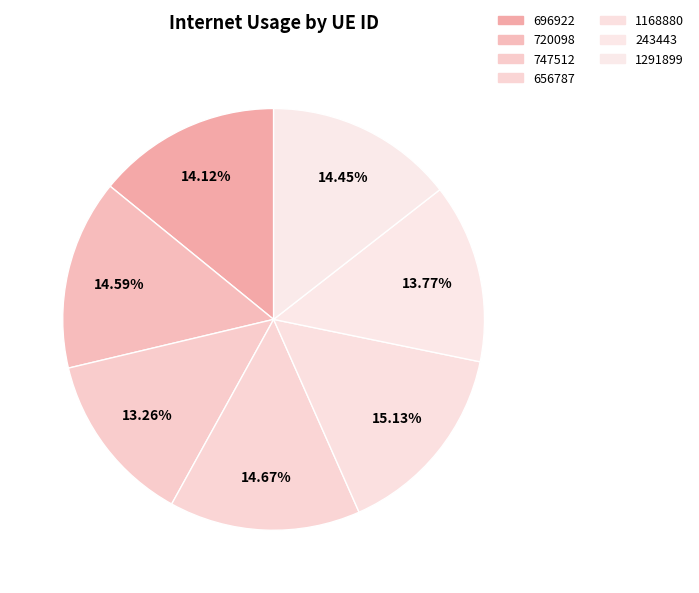

How many slices are in this pie chart?

7